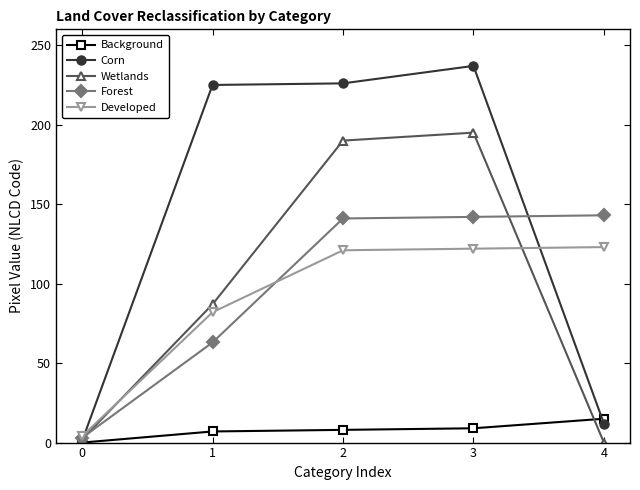

At how many categories does at least one series exceed 152?

3